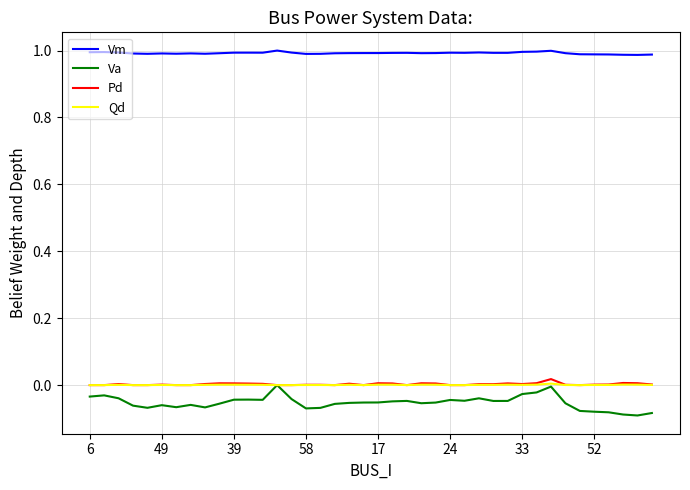

At how many categories does at least one series exceed 0?

40